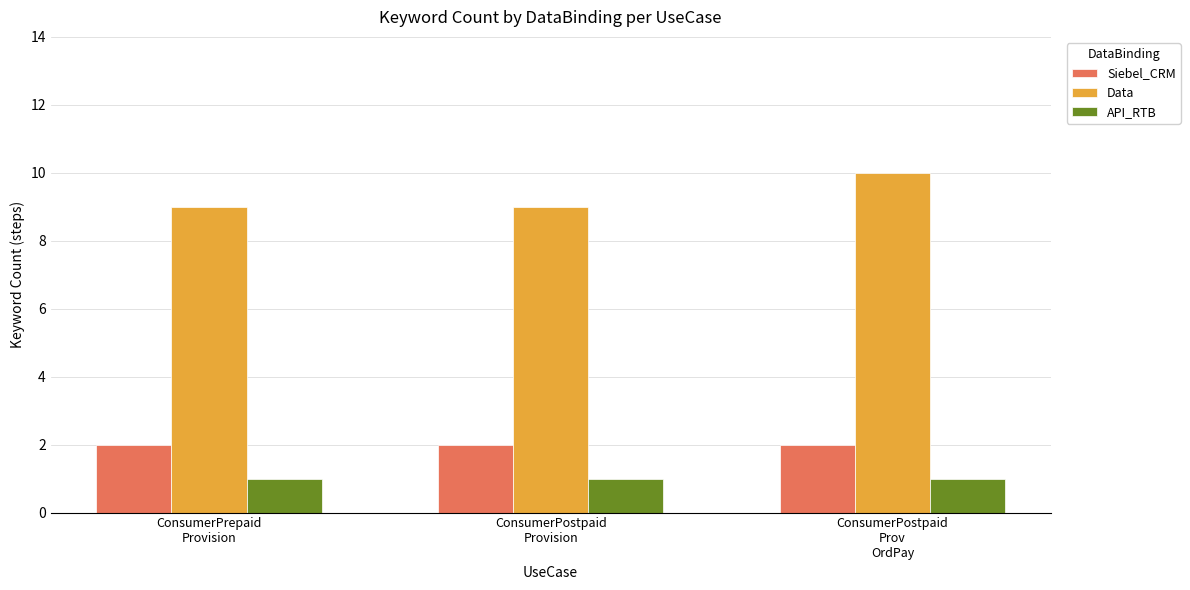

How many data points does each series have?

3